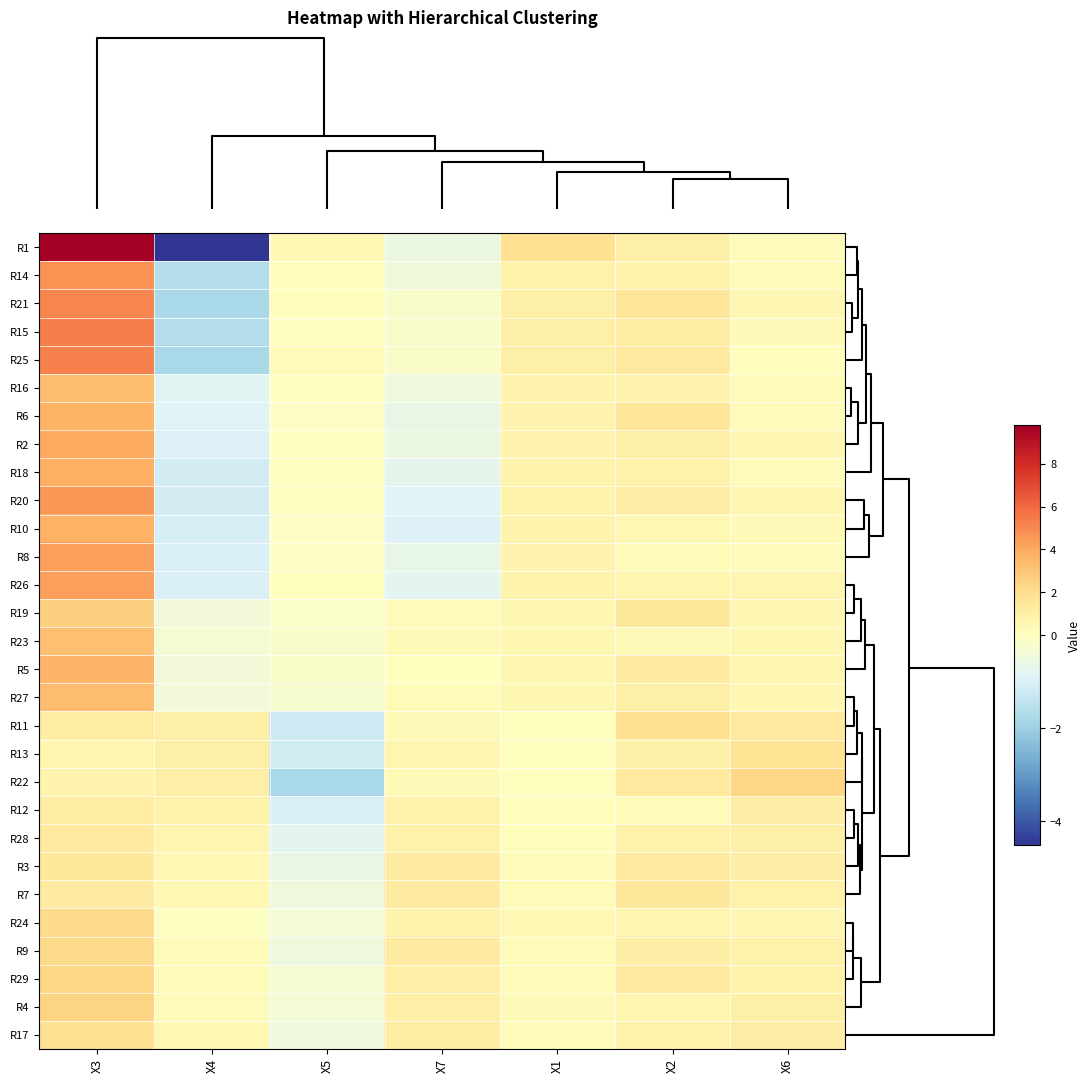

What is the difference between the highest and lowest values at X6?

2.3